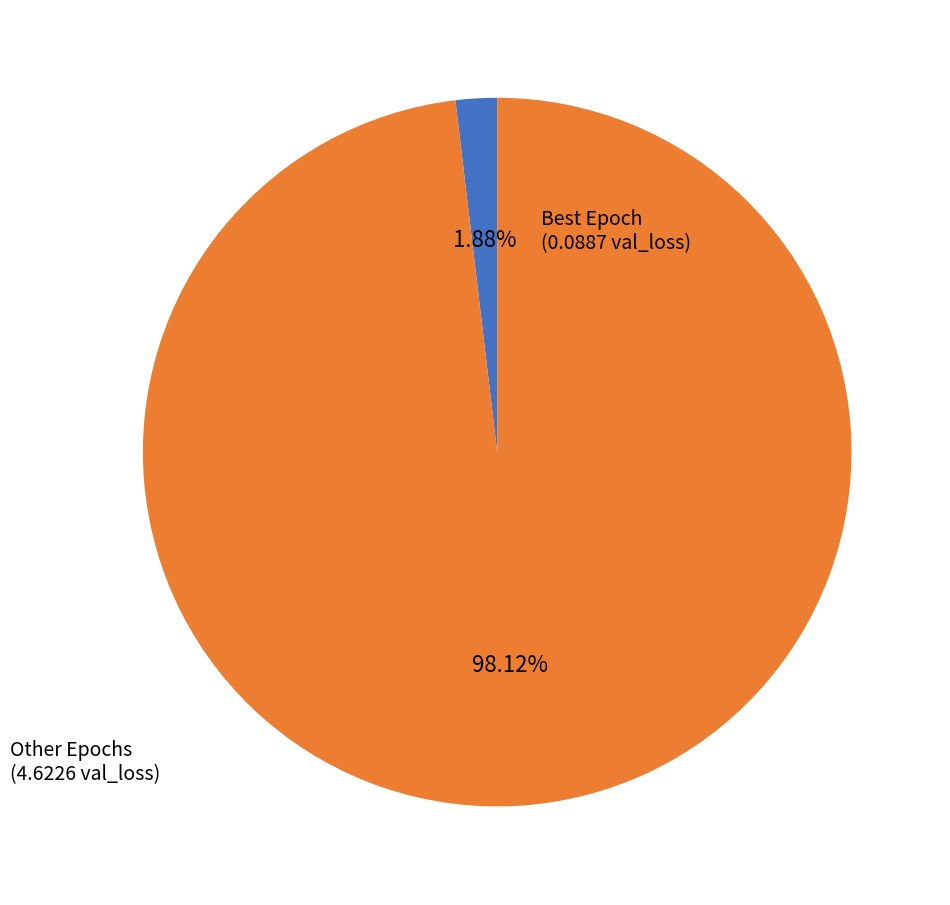

Does any single category account for the majority?

Yes